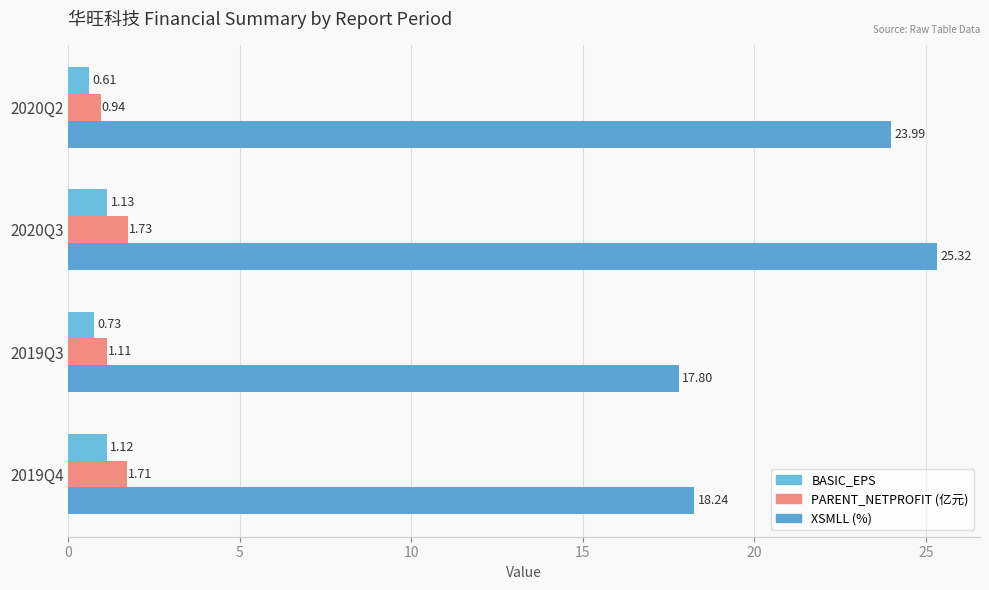

At how many categories does at least one series exceed 13?

4